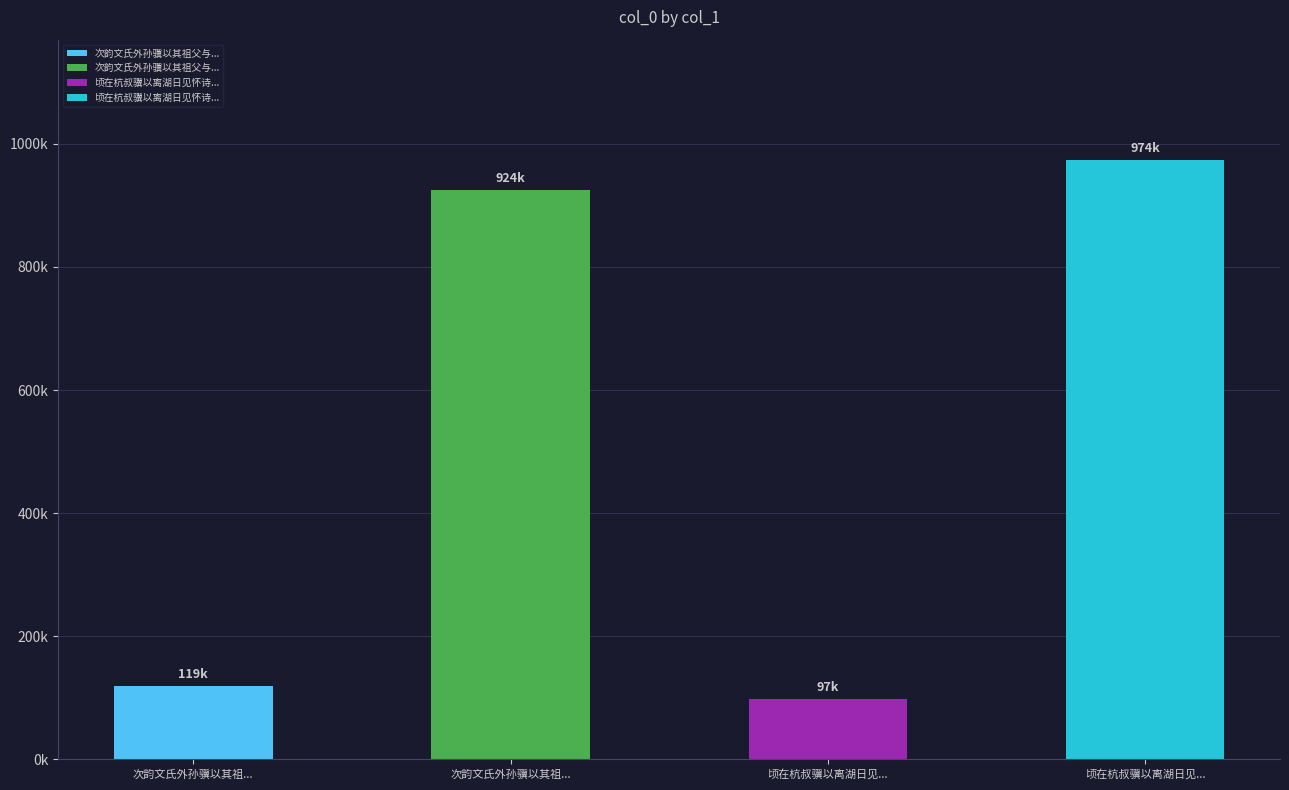

The value at 顷在杭叔骥以离湖日见怀诗相遗舟中无事取而次韵兼呈同舟到衢当示叔骥及其兄法曹 is 1327939. True or false?

False